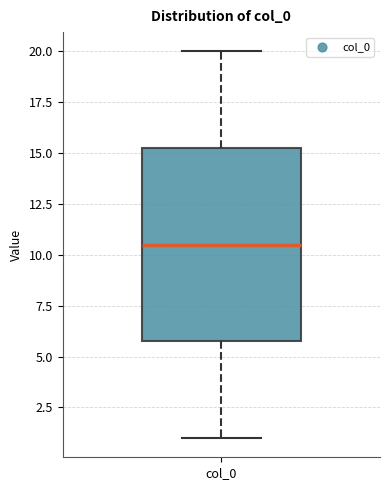

Read this box plot against the y-axis: the position of the median line, the range covered by the box, and the ends of both whiskers. The values are not printed on the chart, so give them approximately, as read against the axis.

median 10.5, box 6.0 to 15.5, whiskers 1.0 to 20.0